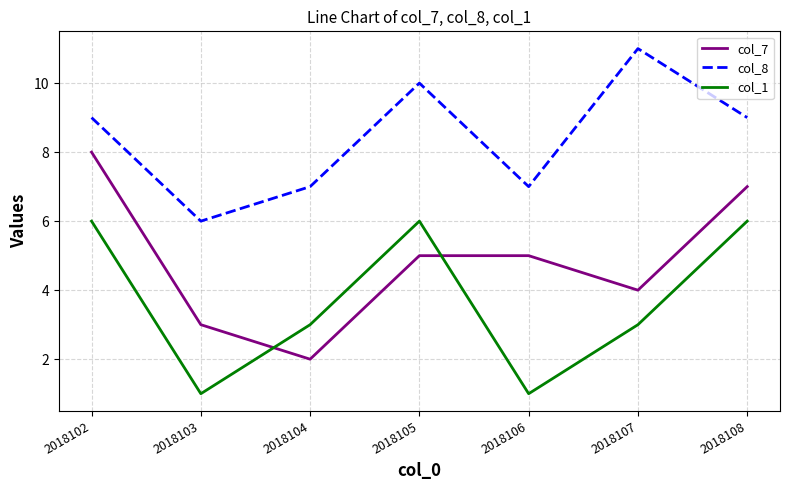

List the series in order of their overall mean, highest first.

col_8, col_7, col_1